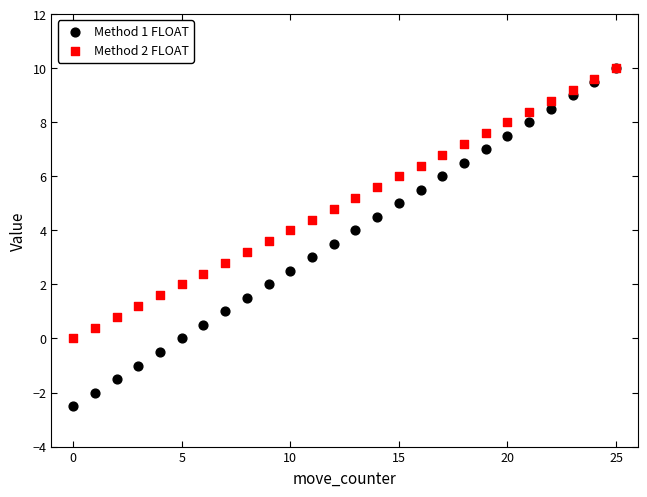

What are all the series names shown in the legend?

Method 1 FLOAT, Method 2 FLOAT